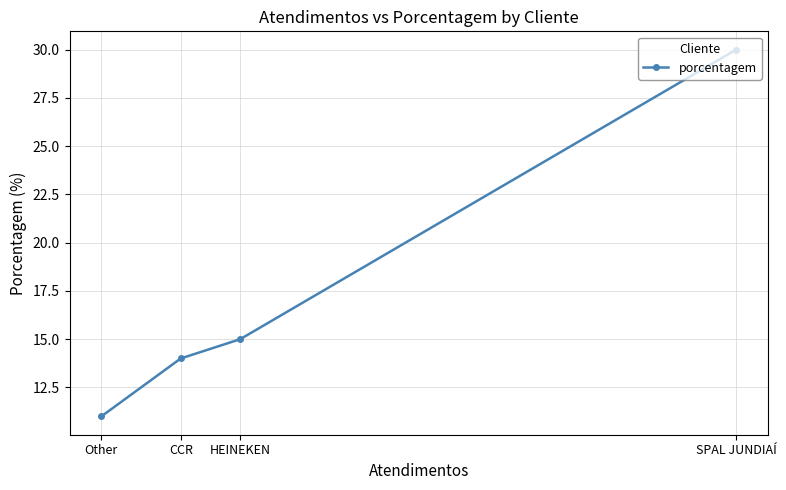

The chart shows a value of 11 at Other. True or false?

True